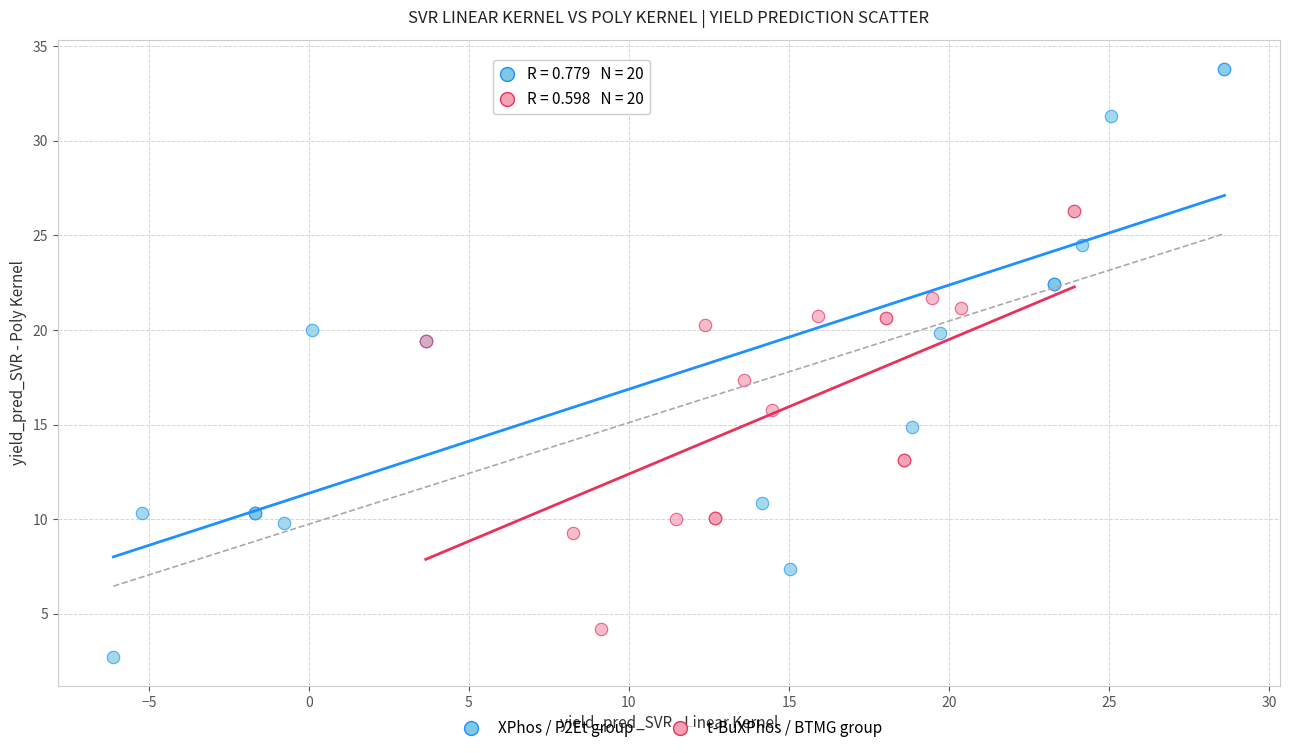

Which series has the widest spread of Y values?

XPhos / P2Et group